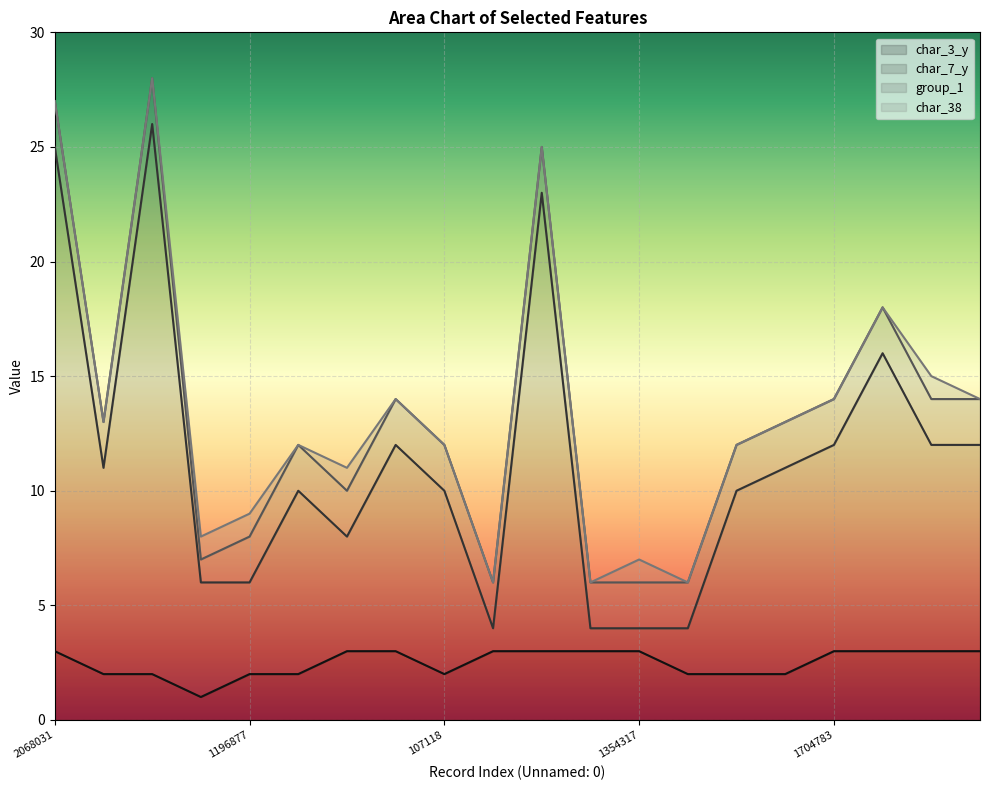

Between 872312 and 1450827, which is larger?

872312